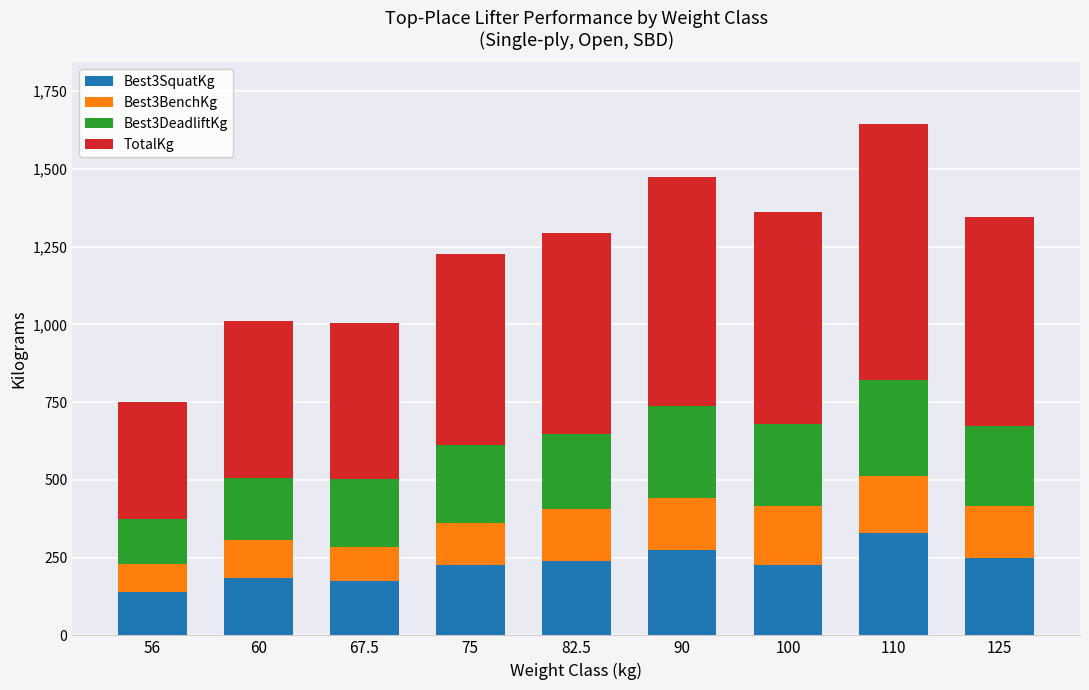

What are all the series names shown in the legend?

Best3SquatKg, Best3BenchKg, Best3DeadliftKg, TotalKg